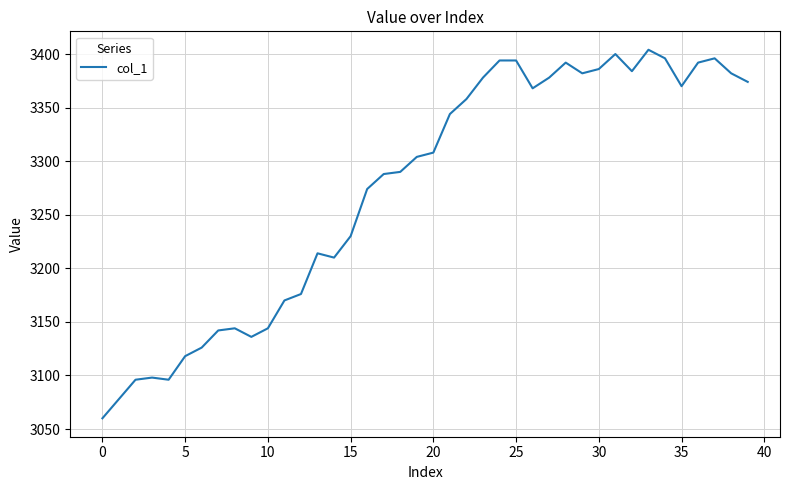

What is the difference between the maximum and minimum values?

344